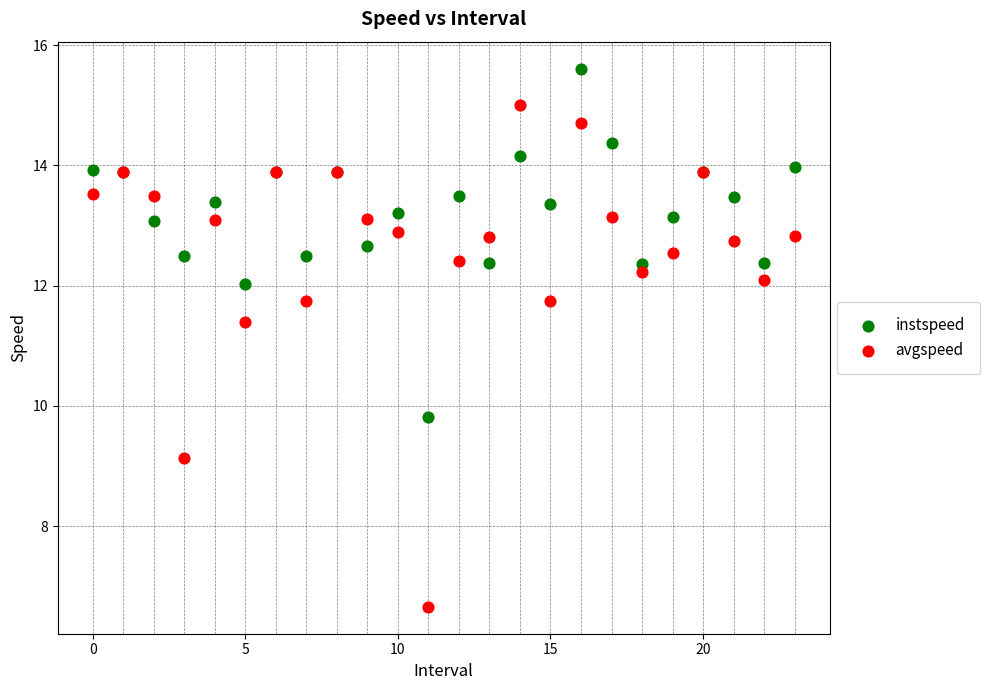

Which series has the largest Y range (max minus min)?

avgspeed